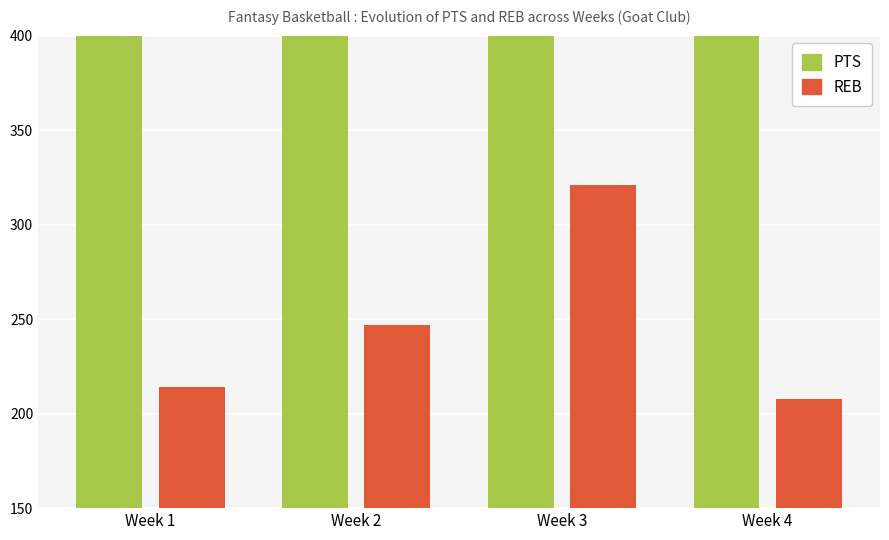

Reading right to left, extract all data points from this chart.

PTS: 535	777	685	562
REB: 208	321	247	214